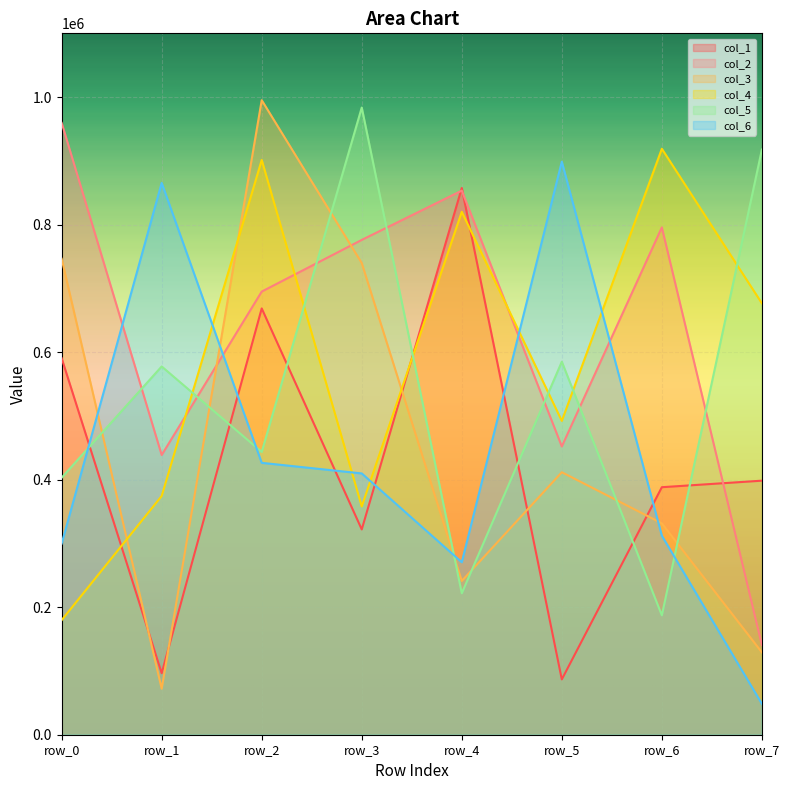

At which label does col_4 first exceed 676553?

row_2